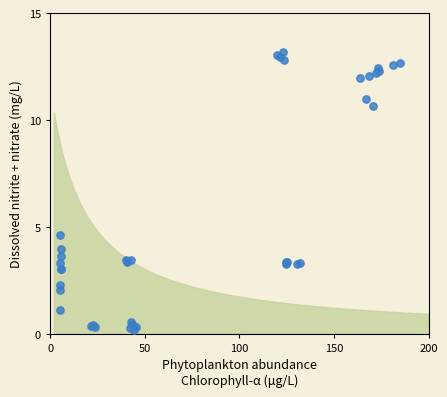

What Y value in the scatter plot is closest to 6?

4.6